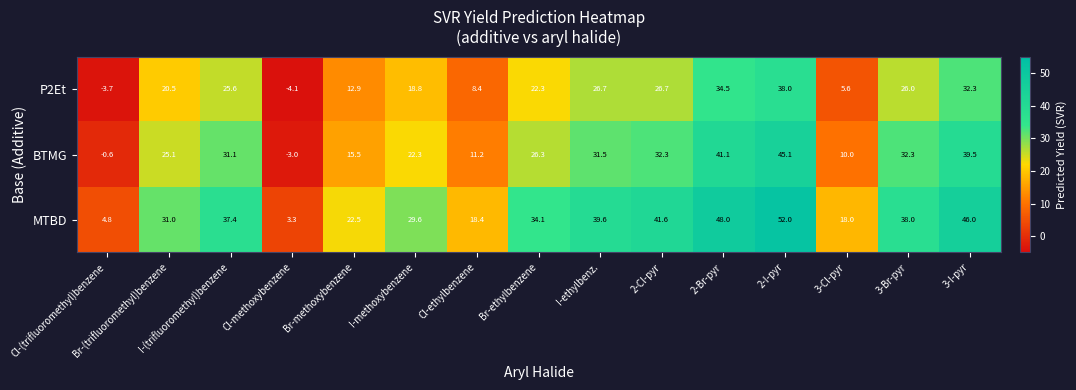

What is the sum of all MTBD values?

464.3